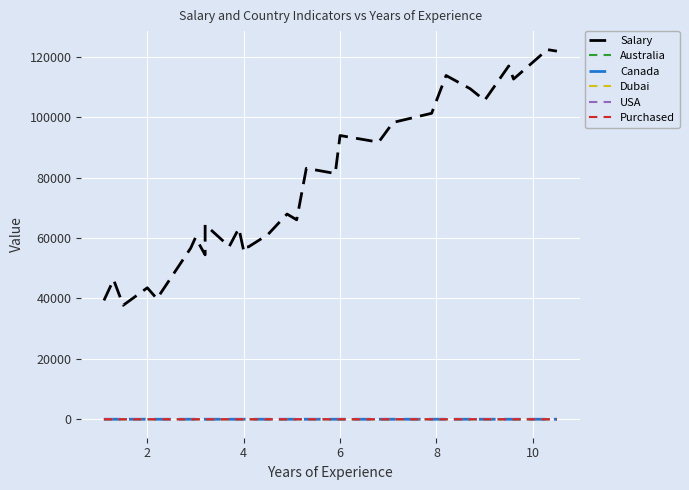

How many data points in Canada are above 0?

9